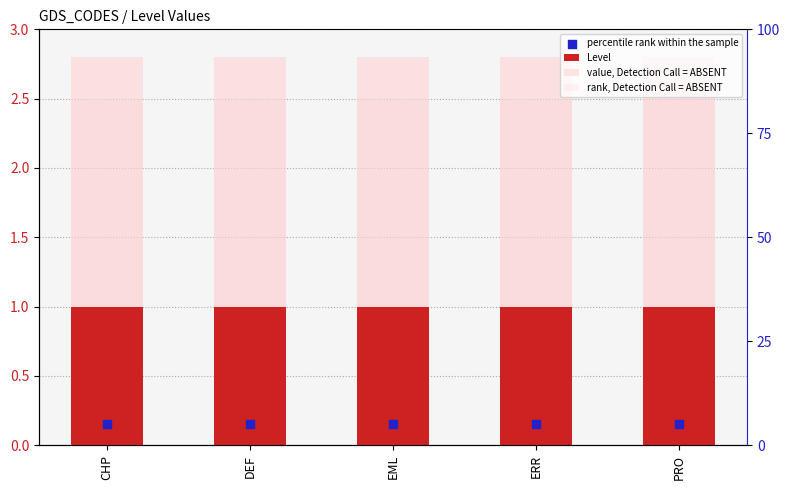

Which series has the largest total across all categories?

value, Detection Call = ABSENT